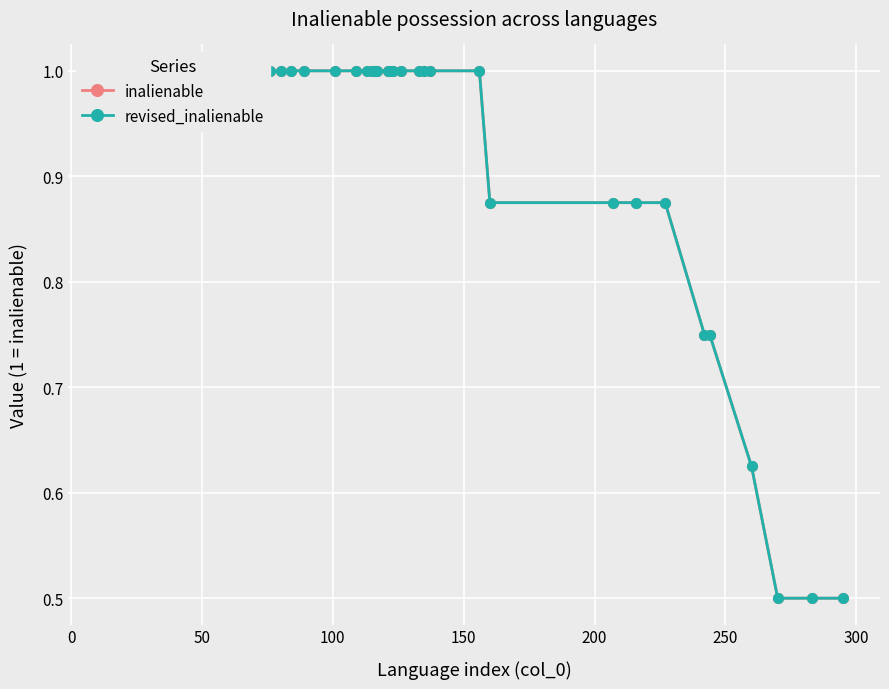

Is it true that inalienable equals 0.4 at 19?

False